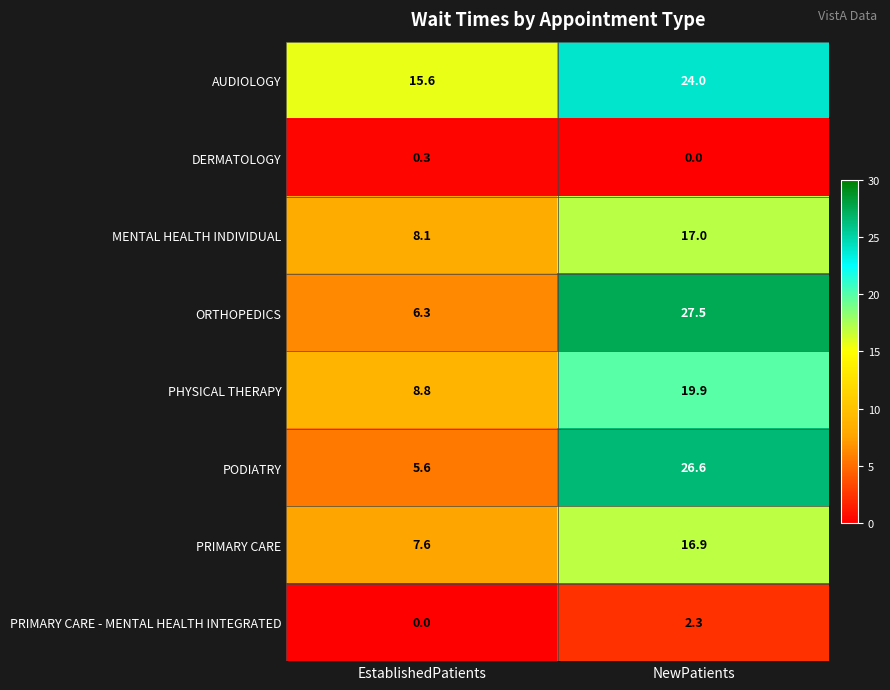

What is the difference between the PRIMARY CARE - MENTAL HEALTH INTEGRATED values at EstablishedPatients and NewPatients?

2.3